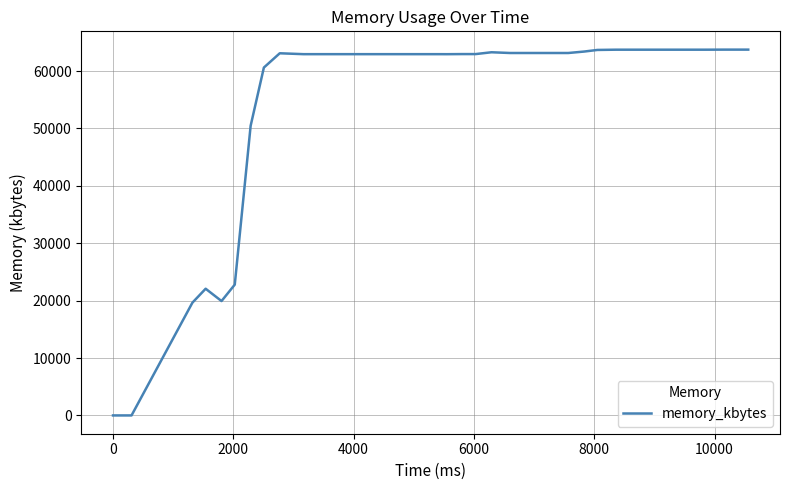

What is the maximum value shown in the chart?

63736